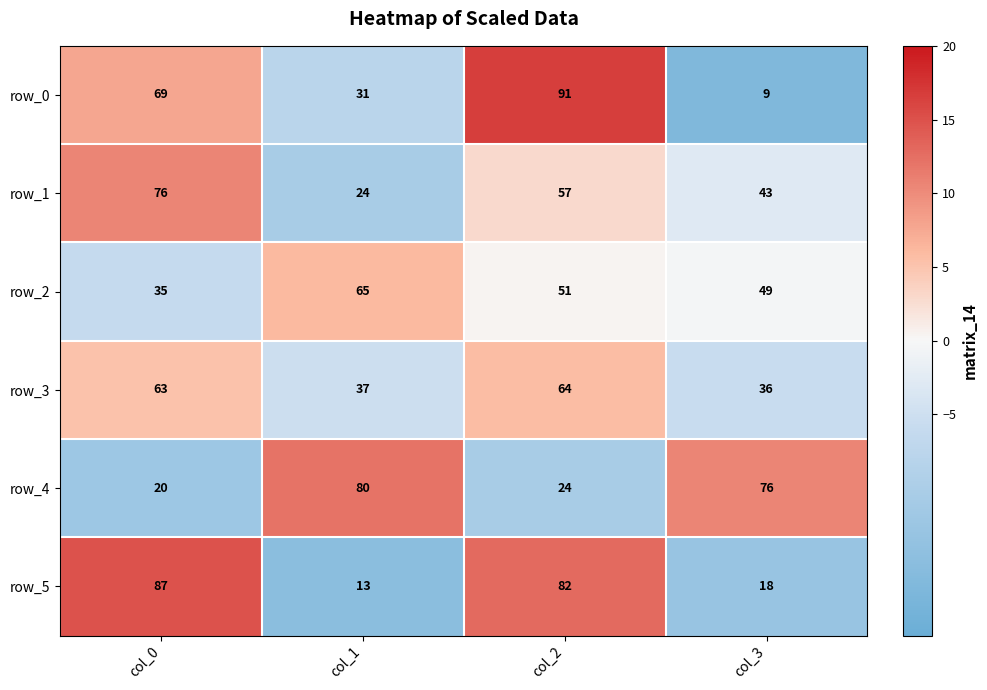

Is the value of row_5 at col_3 greater than the value of row_3 at col_0?

No